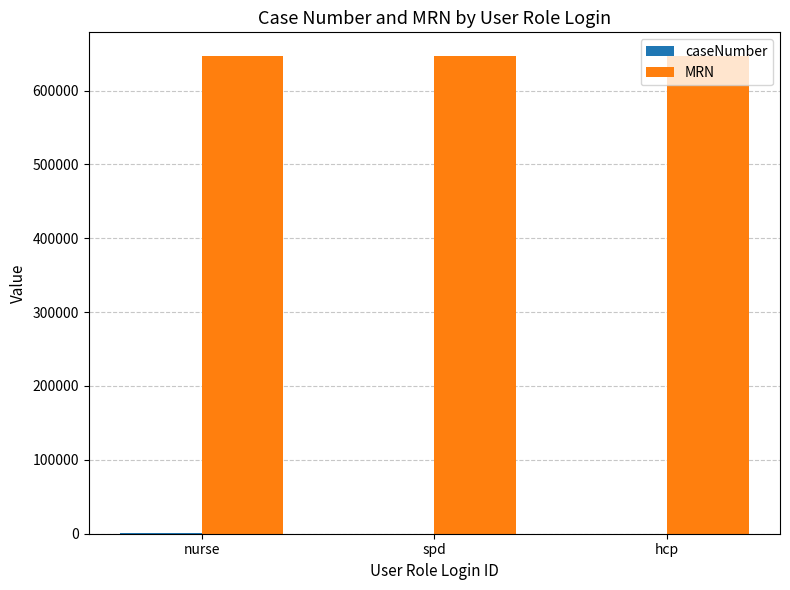

Which series has the largest total across all categories?

MRN